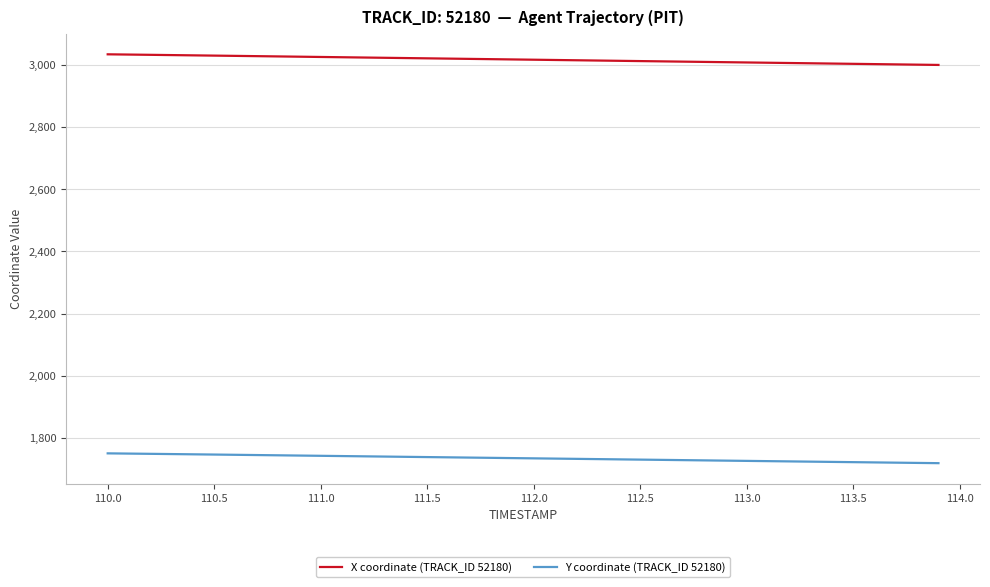

What is the greatest value displayed?

3033.5